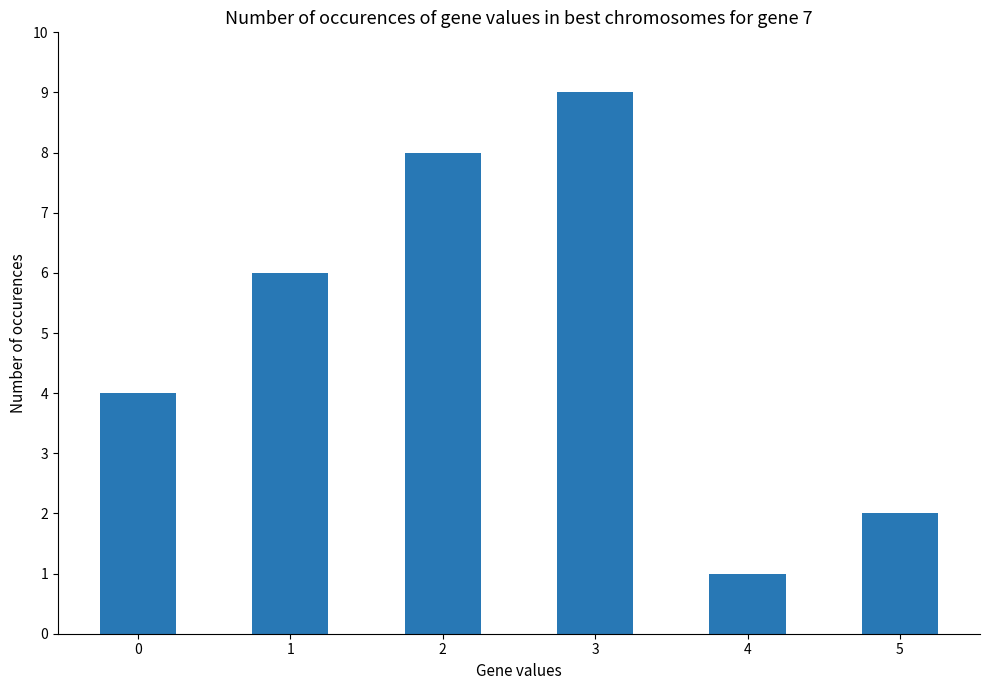

What is the sum of the values at 4 and 5?

3